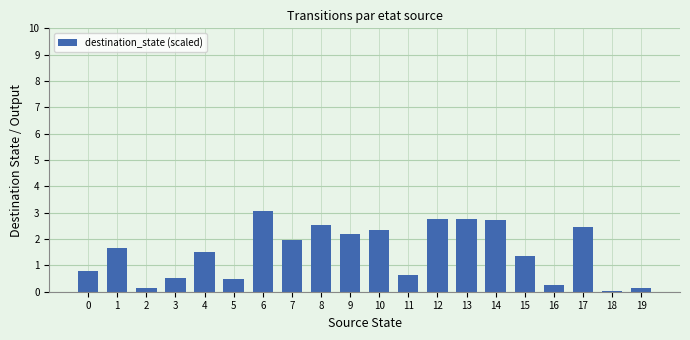

True or false: the data shows 4.0 at 17.

False